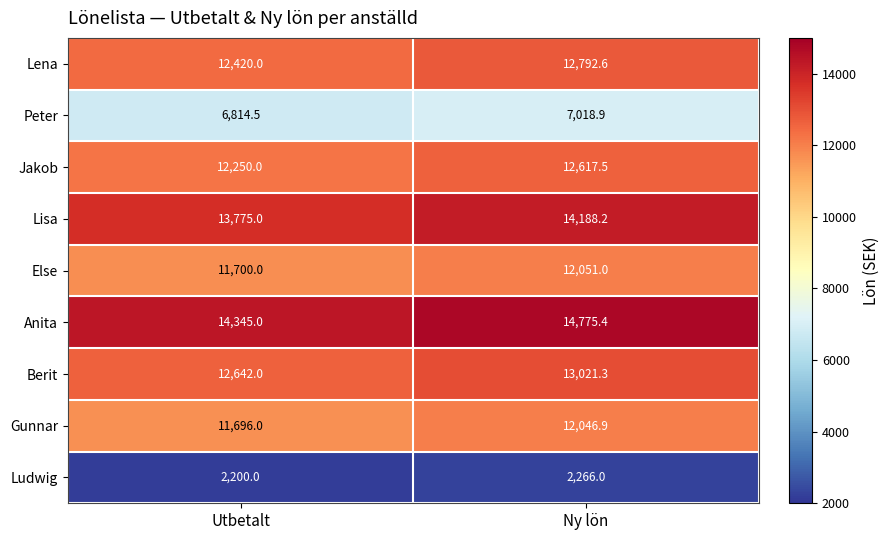

At which label does Lena first exceed 12792?

Ny lön